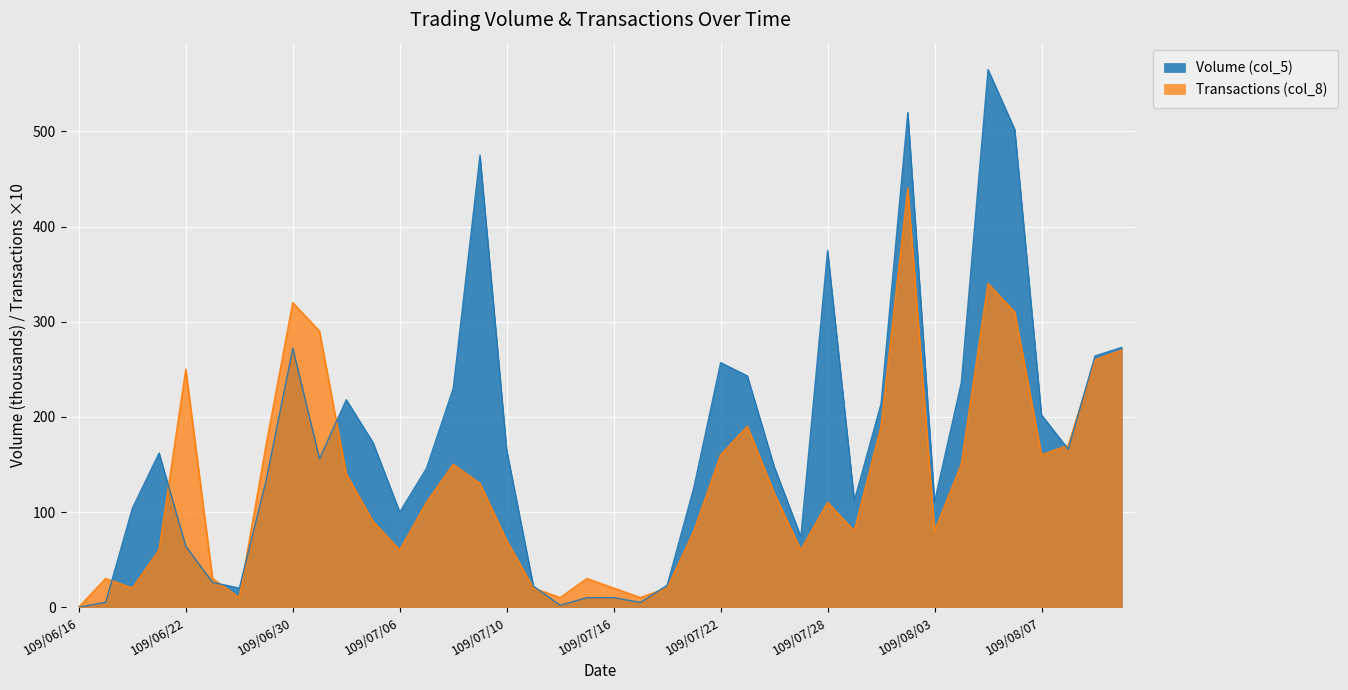

How many values in the Volume (col_5) series exceed 156?

19